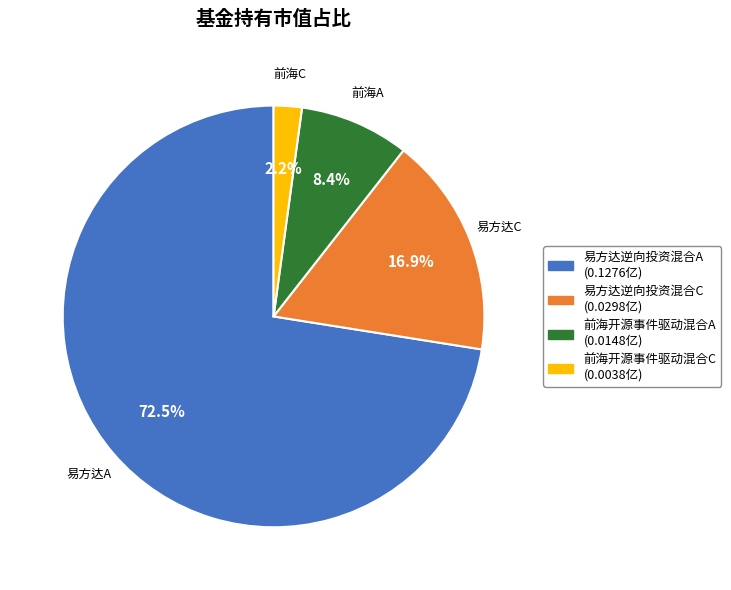

Is it true that 前海开源事件驱动混合C is 2% of the pie?

True